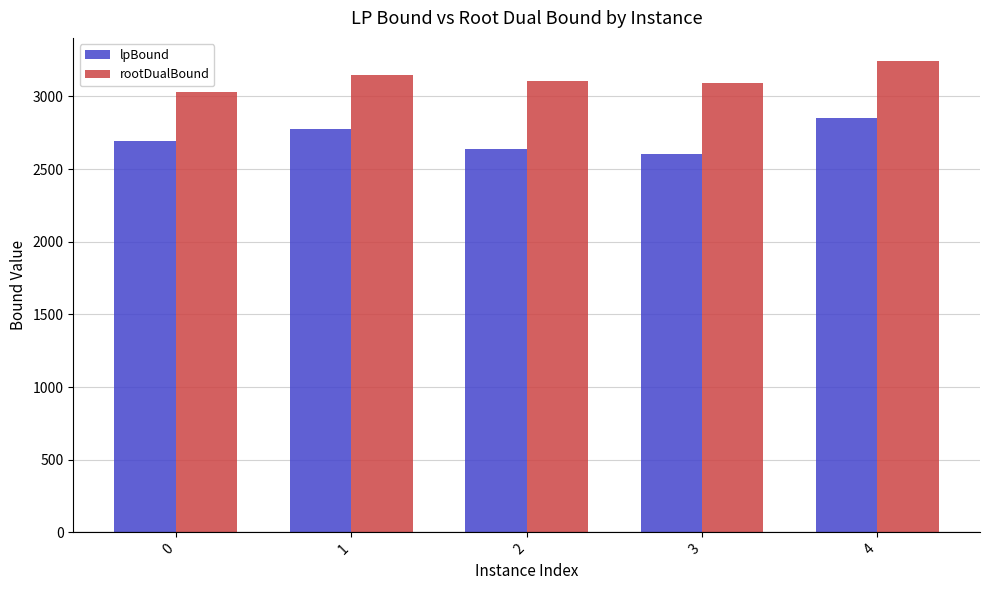

Read the rootDualBound value at 1.

3148.5